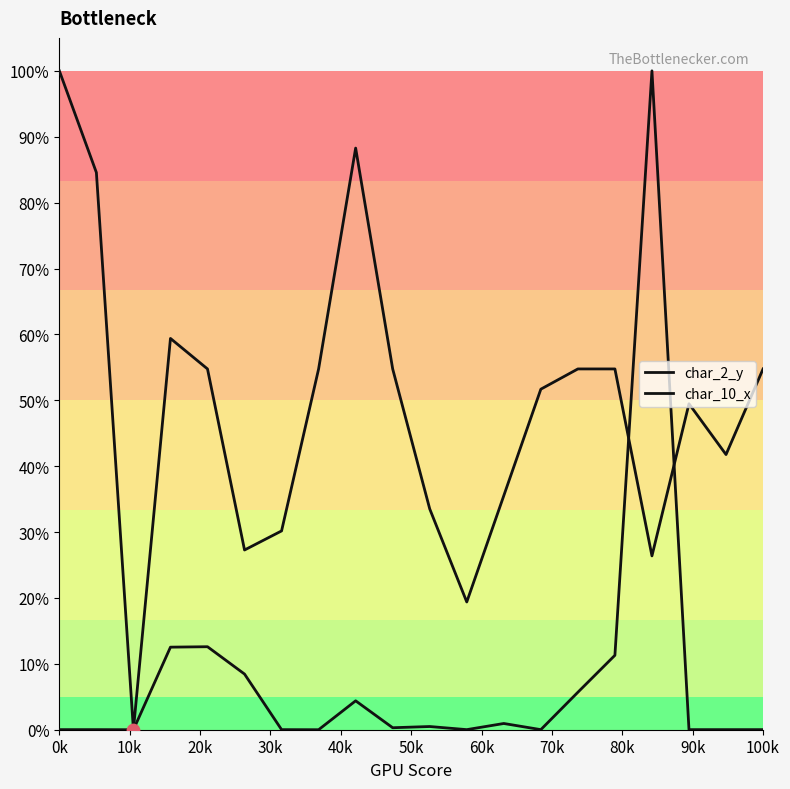

How many lines are shown in the chart?

2